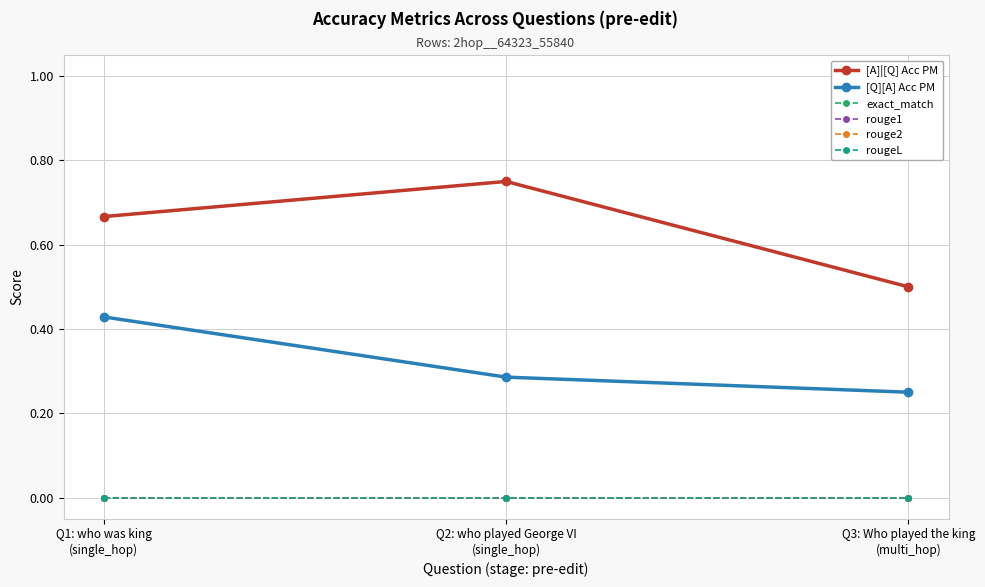

What is the spread (max minus min) of values at Q2: who played George VI
(single_hop)?

0.8